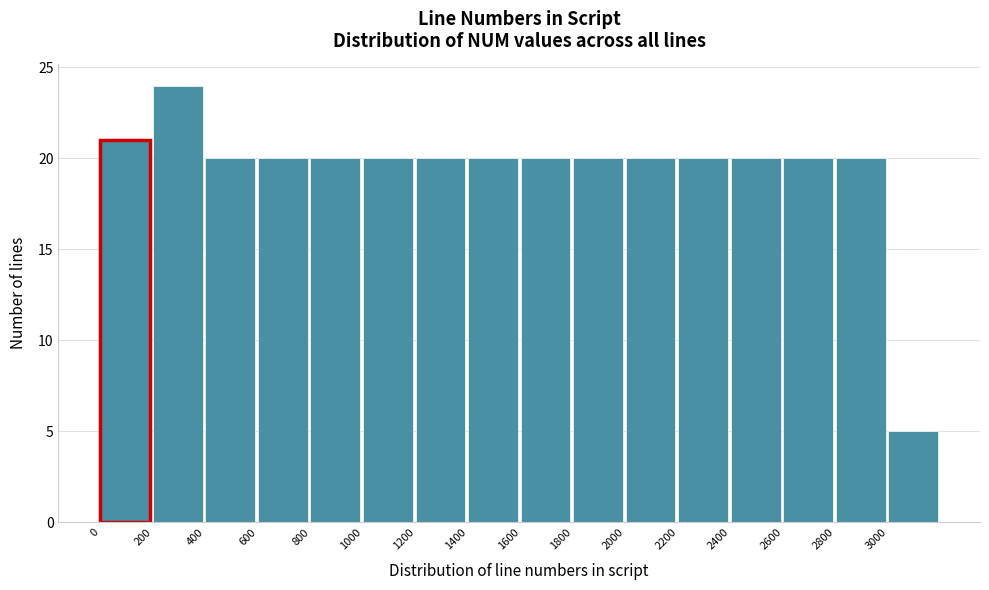

Over which range of the x-axis is the bar tallest?

200 to 400